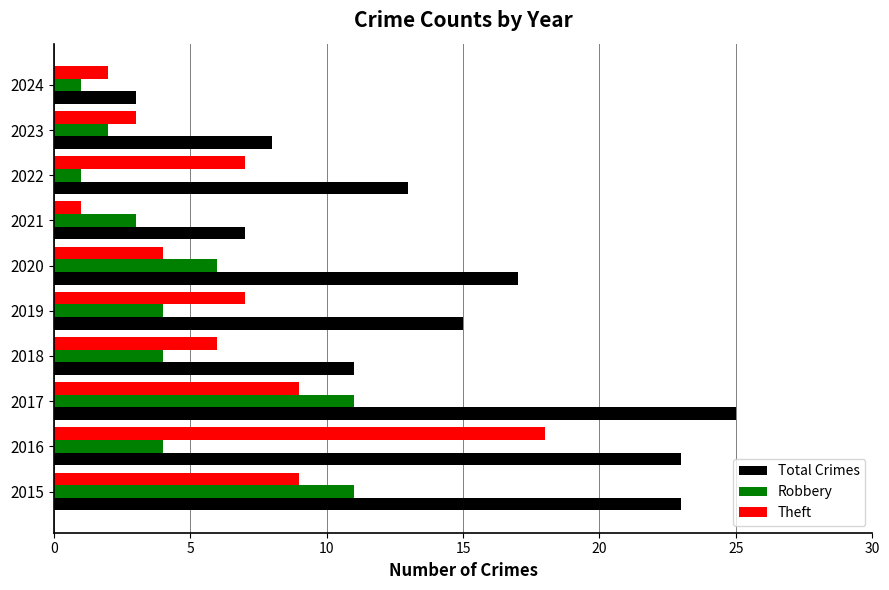

What is the maximum value for Theft?

18